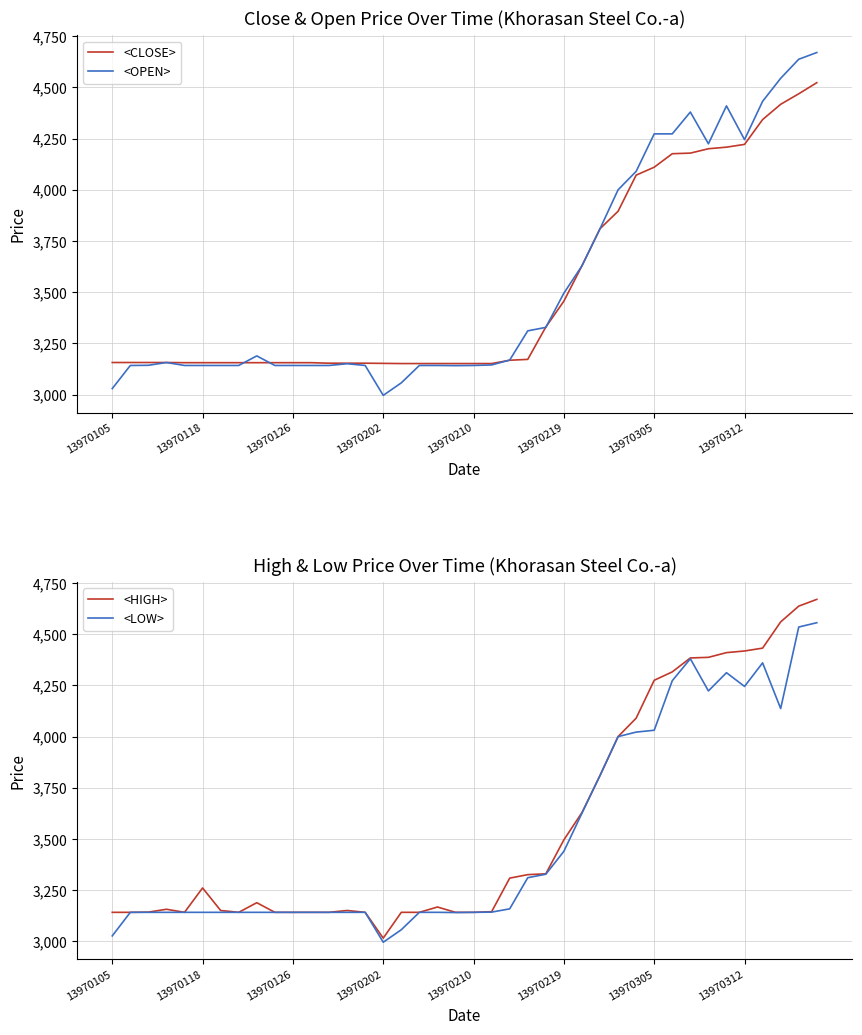

Which category has the lowest value in the <HIGH> series?

13970202